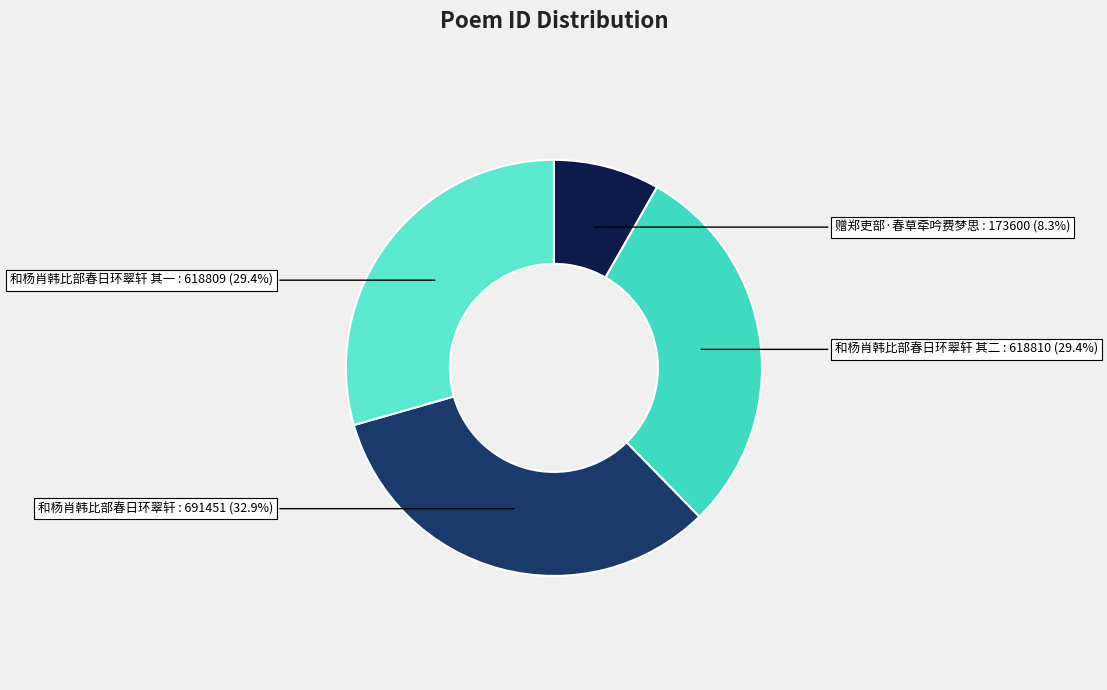

To the nearest percent, what percentage of the pie is 和杨肖韩比部春日环翠轩 其一?

29%